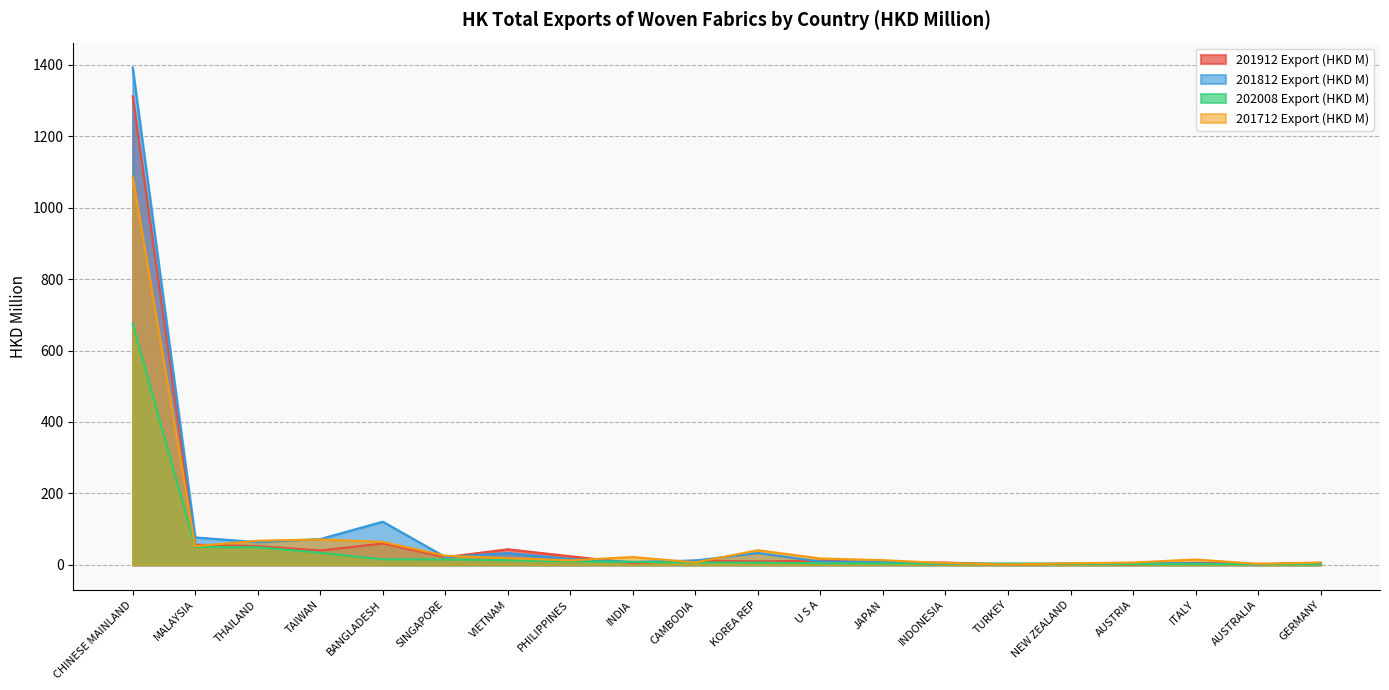

Read the 201712 Export (HKD M) value at SINGAPORE.

25.6